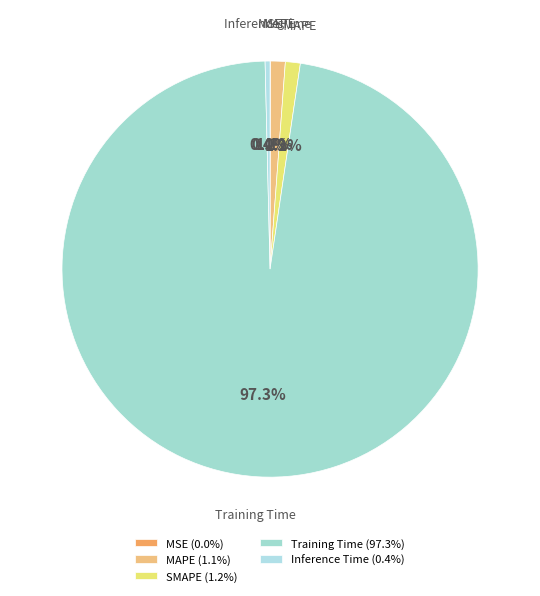

How much of the chart is everything except Training Time?

2.7%